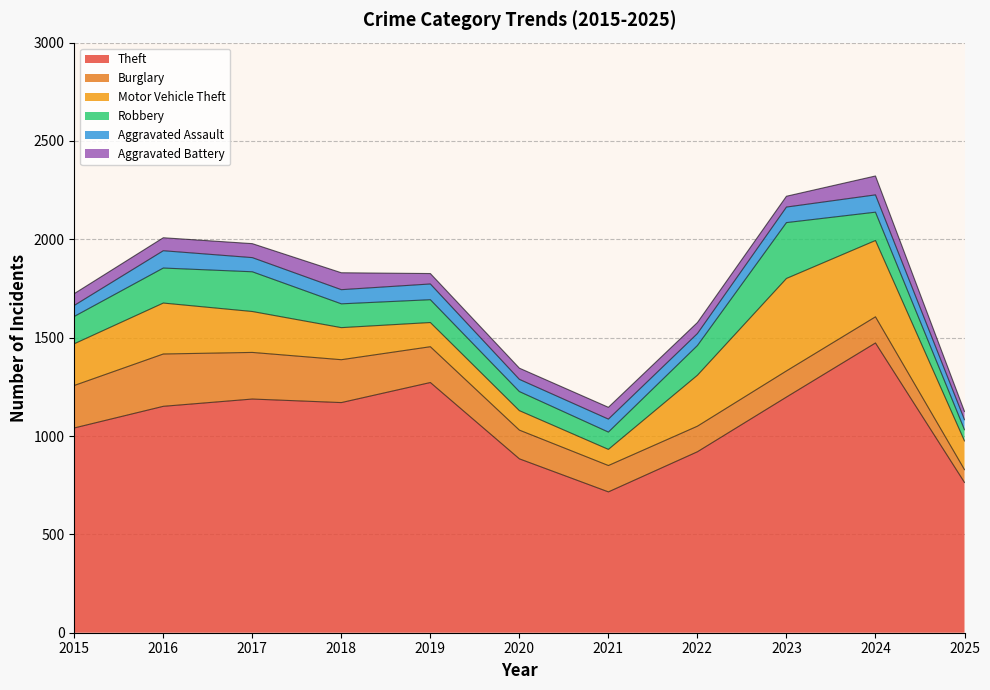

At which label does Aggravated Battery first exceed 60?

2016